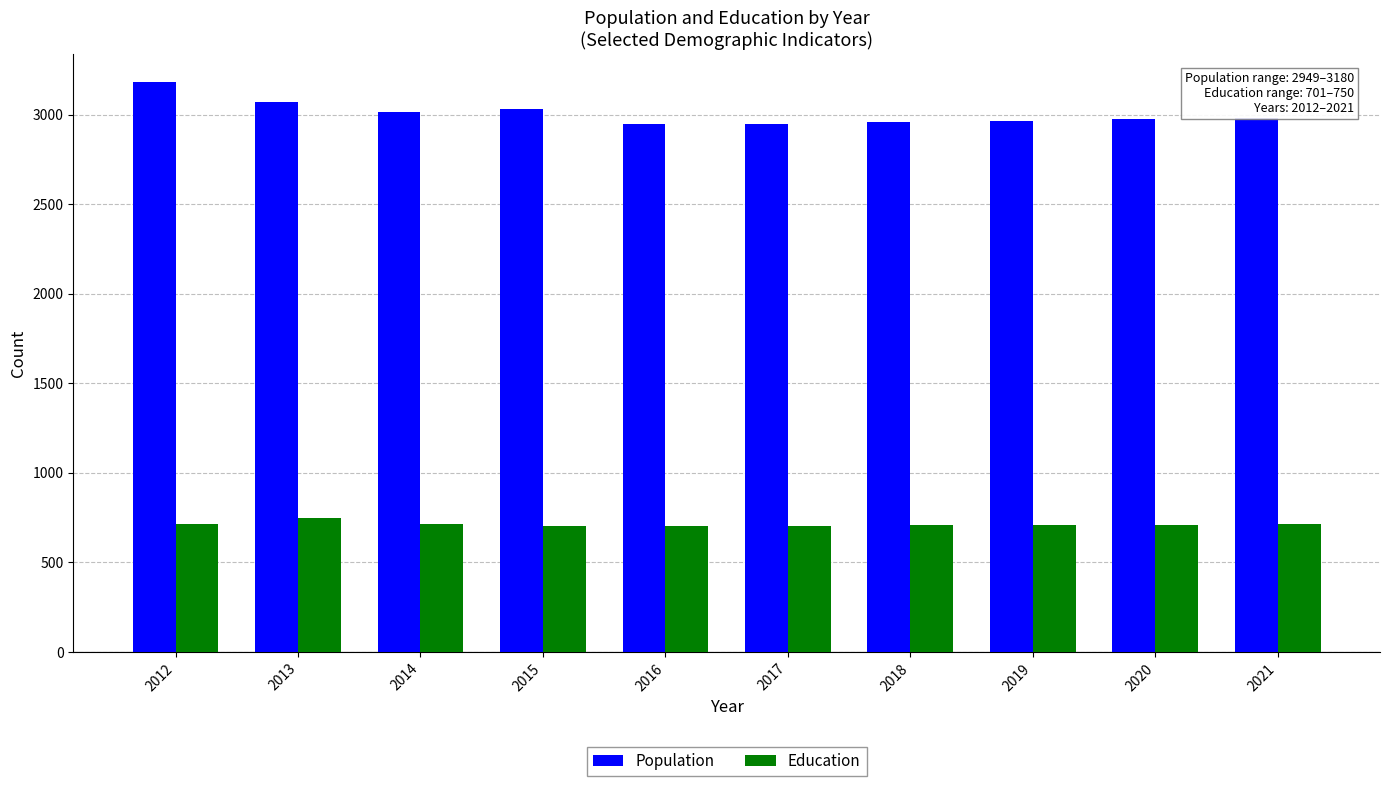

What is the spread (max minus min) of values at 2020?

2263